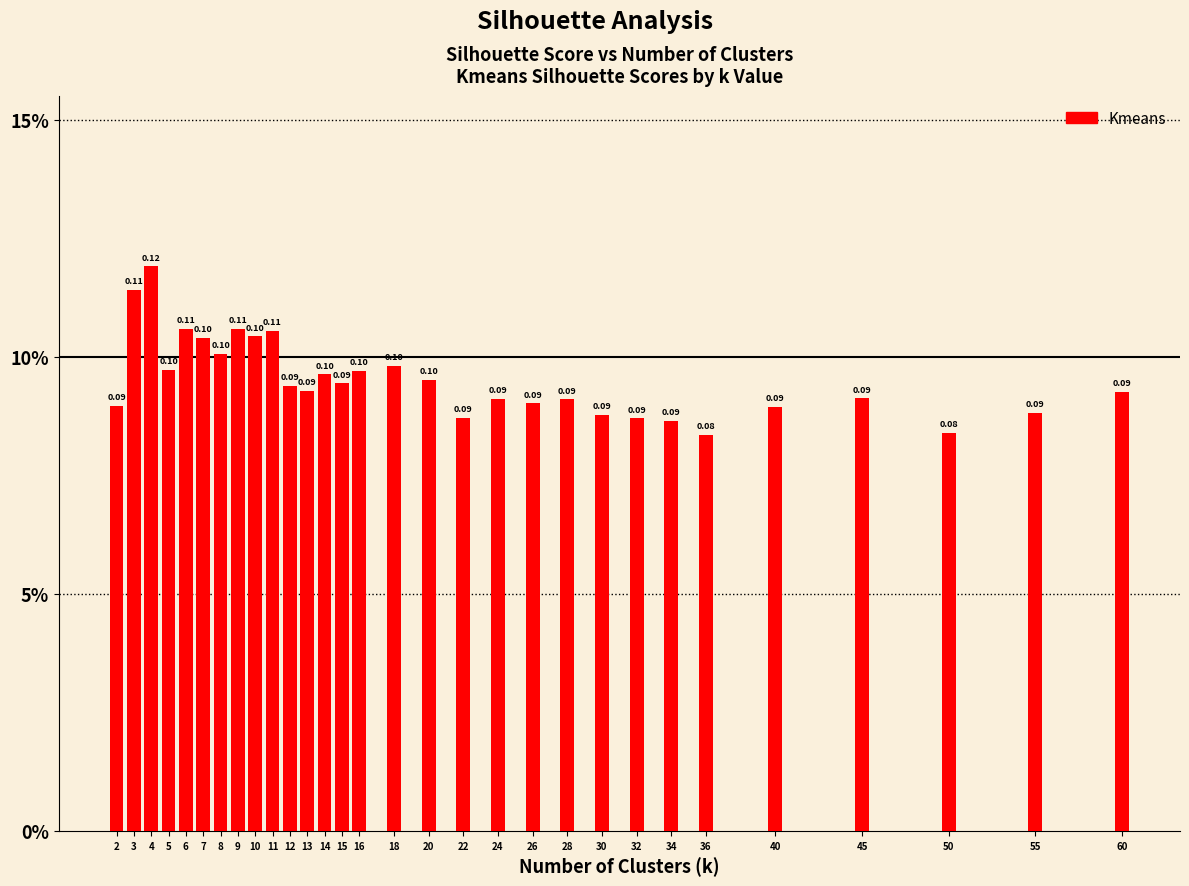

Does the chart contain any negative values?

No